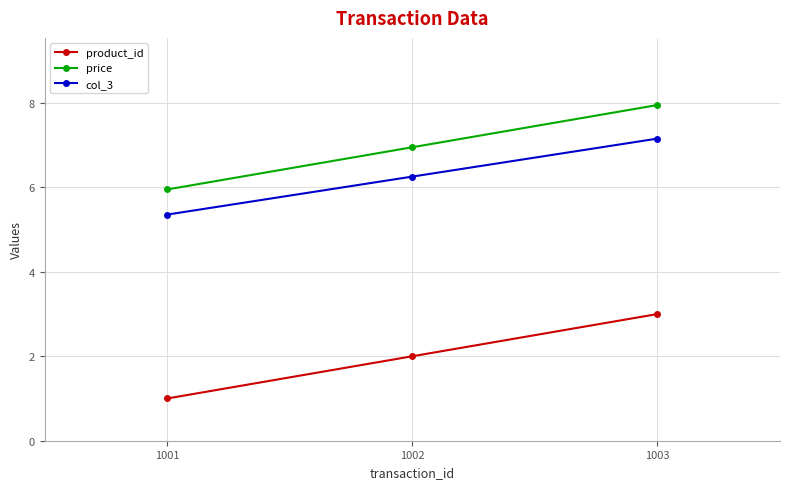

Reading right to left, what are all the values shown in this chart?

product_id: 3.0	2.0	1.0
price: 8.0	7.0	6.0
col_3: 7.2	6.3	5.4